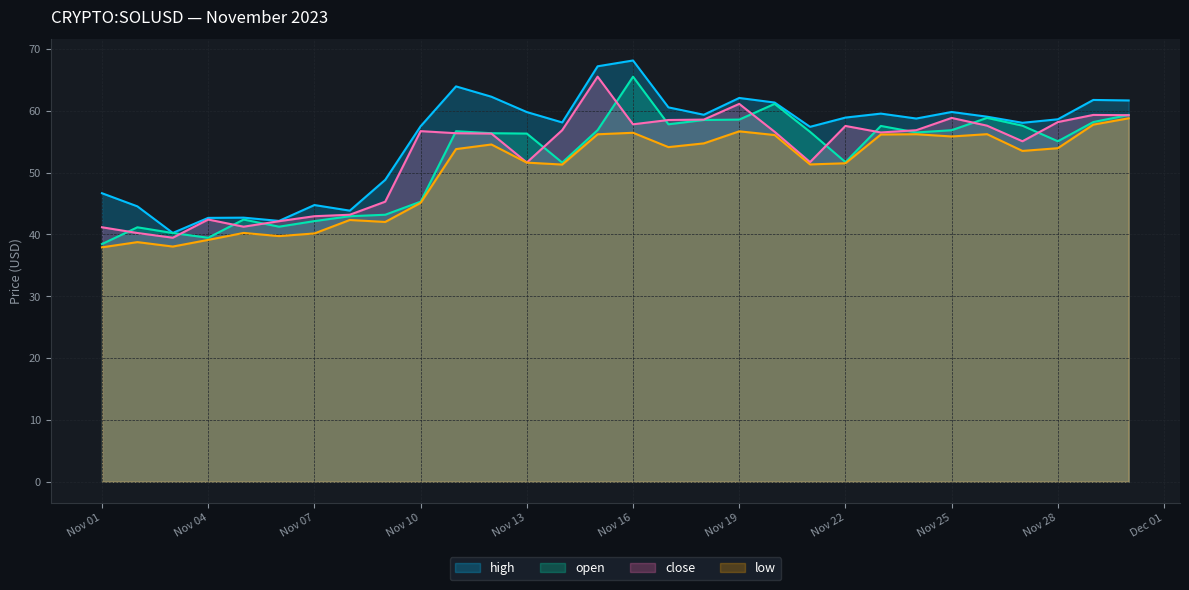

Rank the series by their maximum value, from lowest to highest.

low, open, close, high